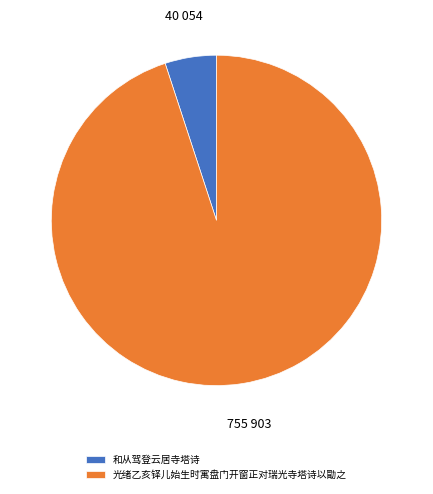

Is the sum of 光绪乙亥铎儿始生时寓盘门开窗正对瑞光寺塔诗以勖之 and 和从驾登云居寺塔诗 greater than half?

Yes